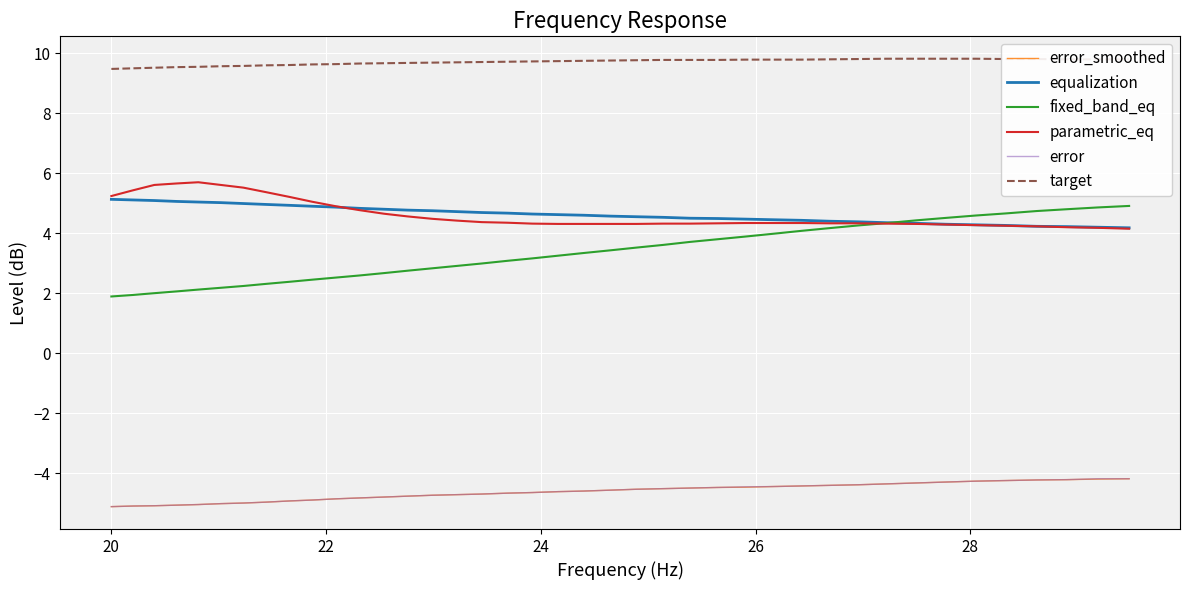

What is the average value of the fixed_band_eq series?

3.3